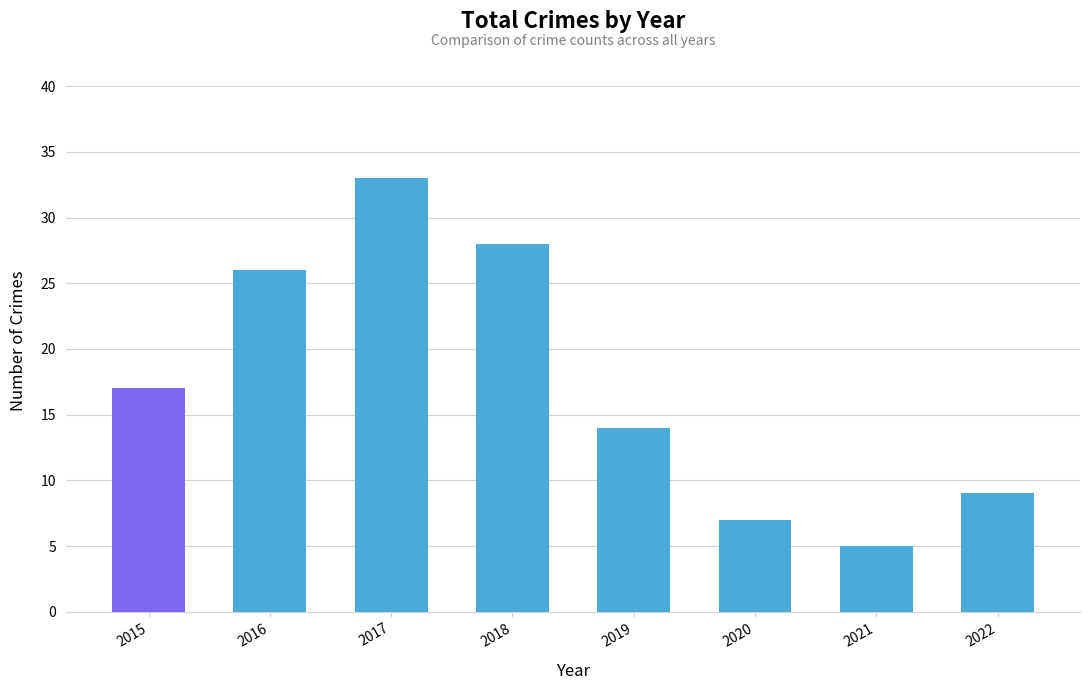

The chart shows a value of 10 at 2020. True or false?

False